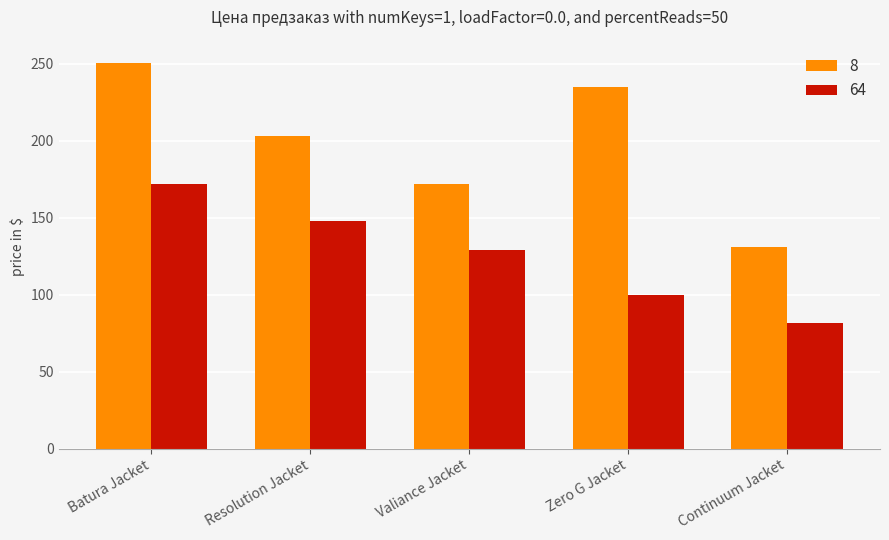

The 8 series shows 81.1 at Batura Jacket. True or false?

False